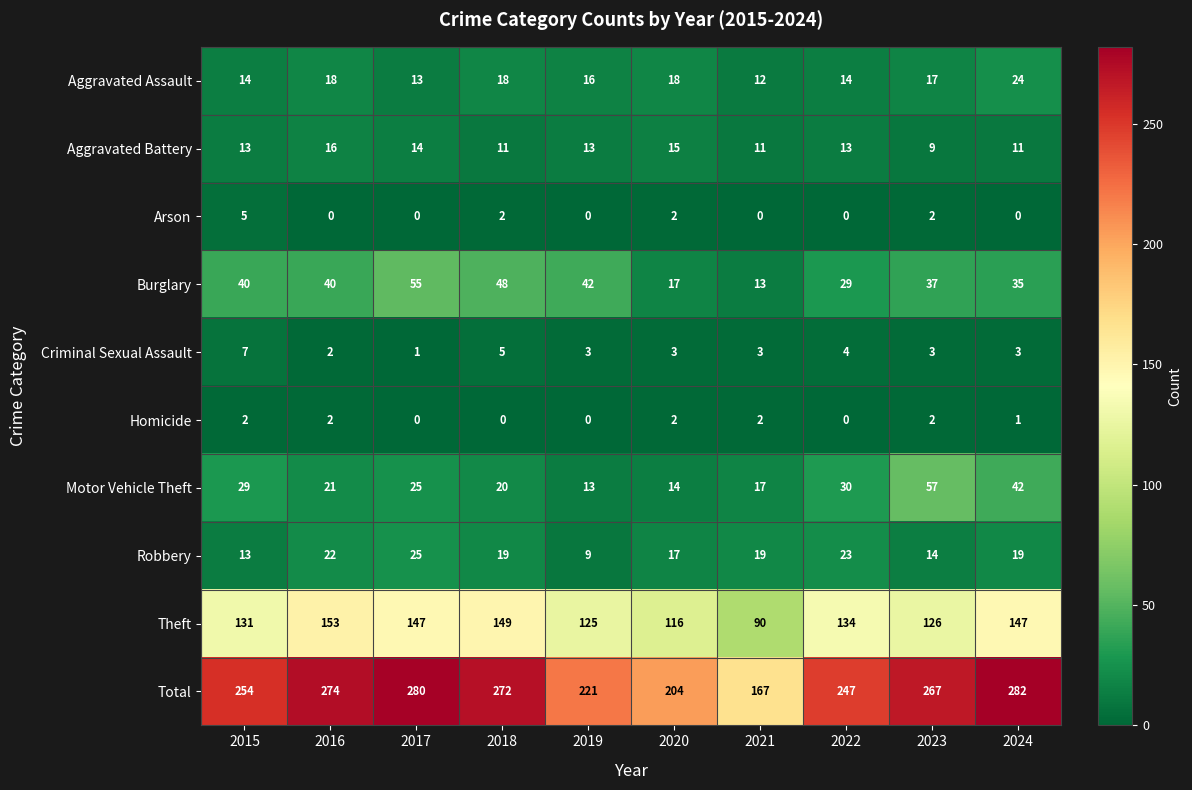

The Aggravated Battery series shows 13 at 2015. True or false?

True